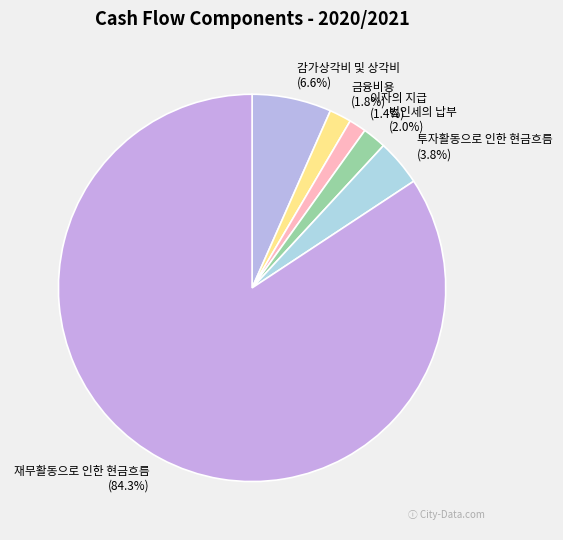

The 이자의 지급 slice represents 11% of the pie. True or false?

False